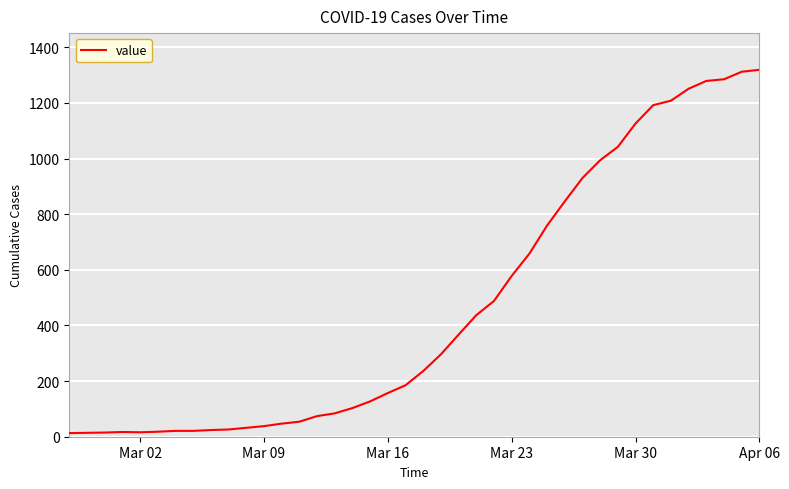

What is the greatest value displayed?

1319